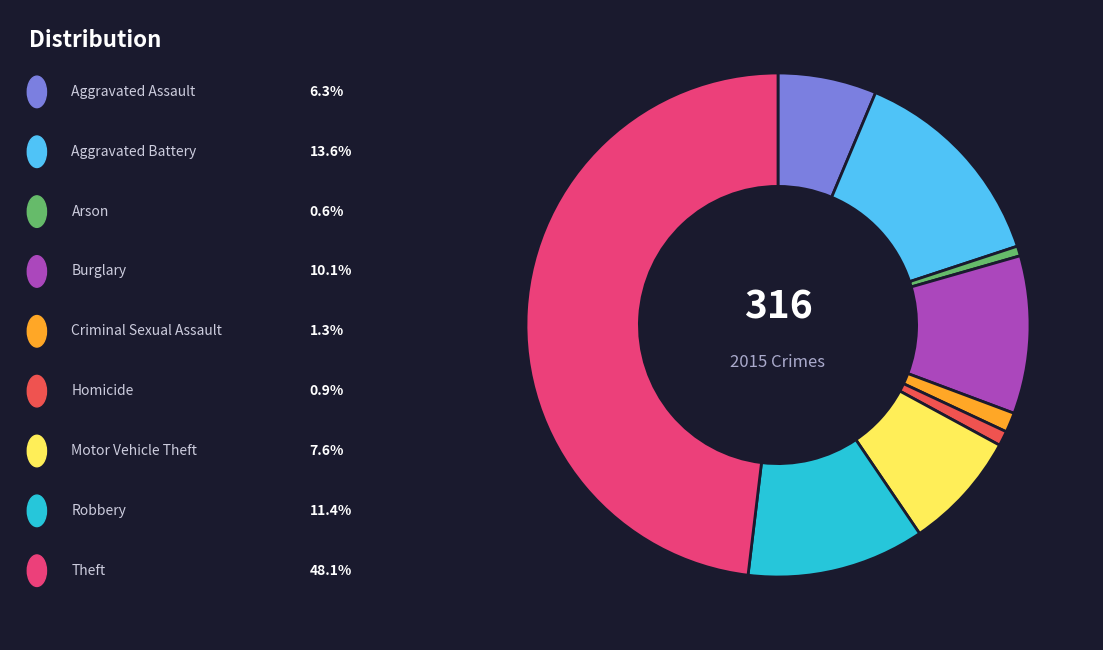

Does any single category account for the majority?

No